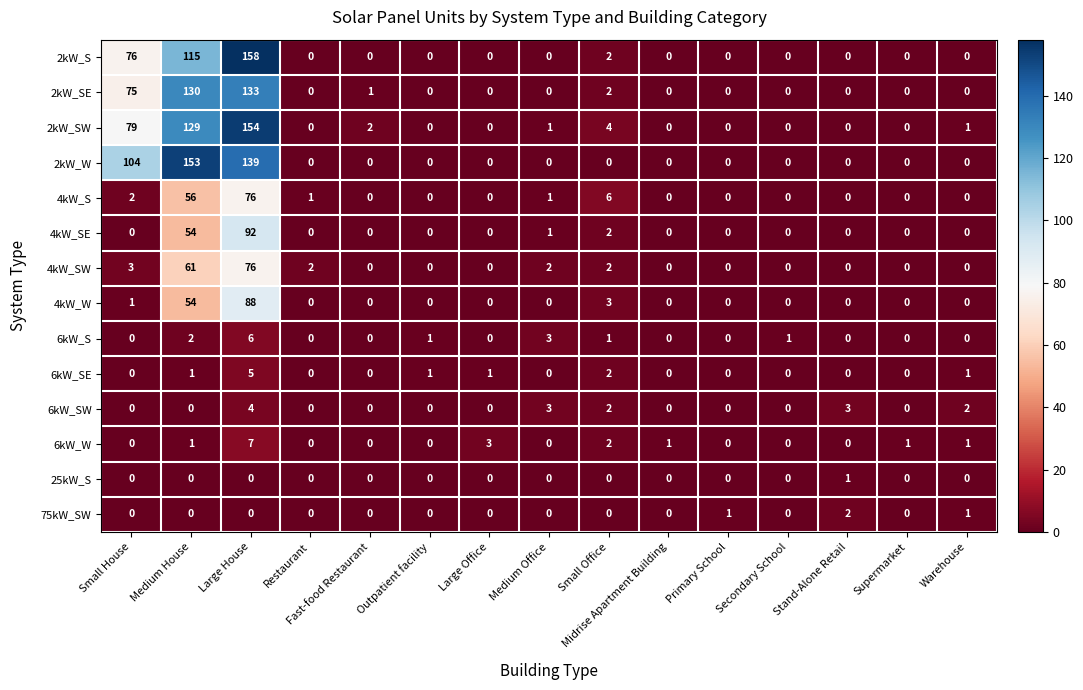

At which category is the sum across all series the highest?

Large House